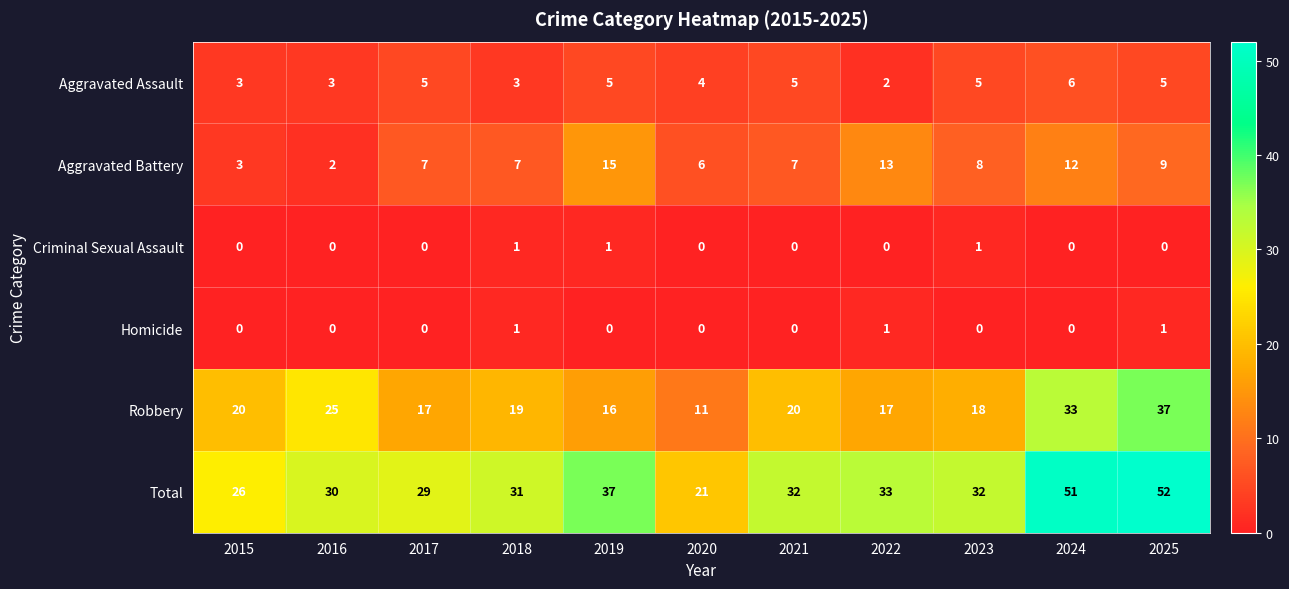

Which category has the lowest value in the Aggravated Battery series?

2016